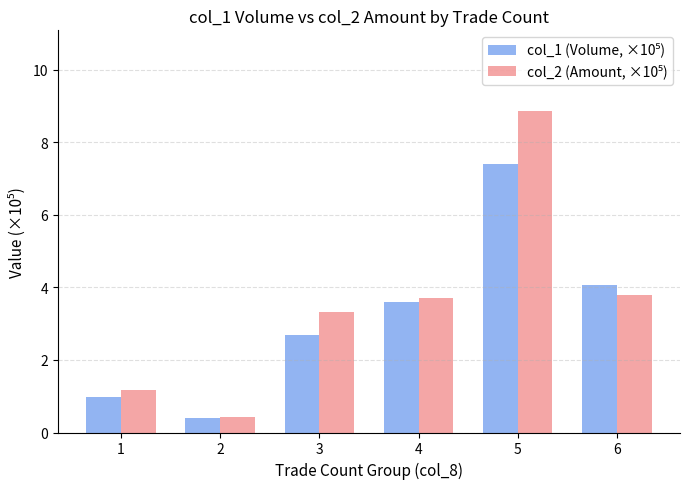

What is the greatest value displayed?

8.9